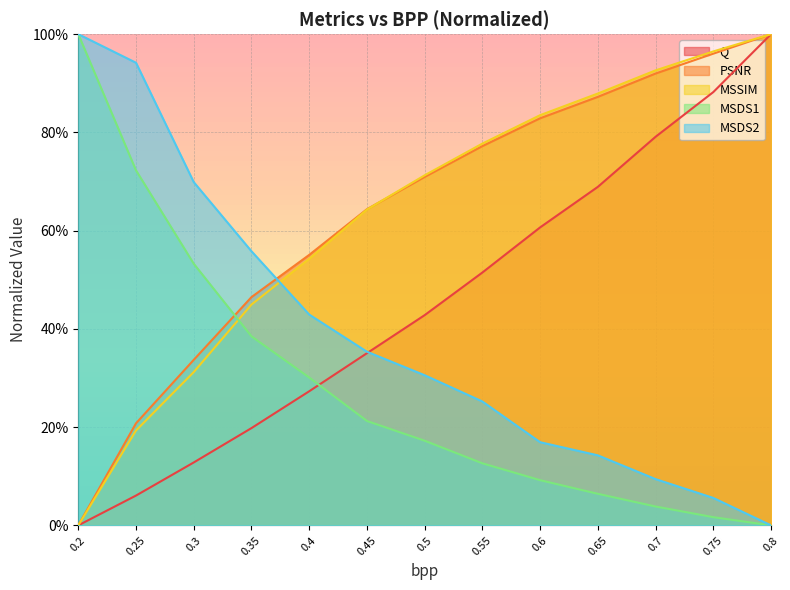

True or false: PSNR has a value of 0.7 at 0.5.

True